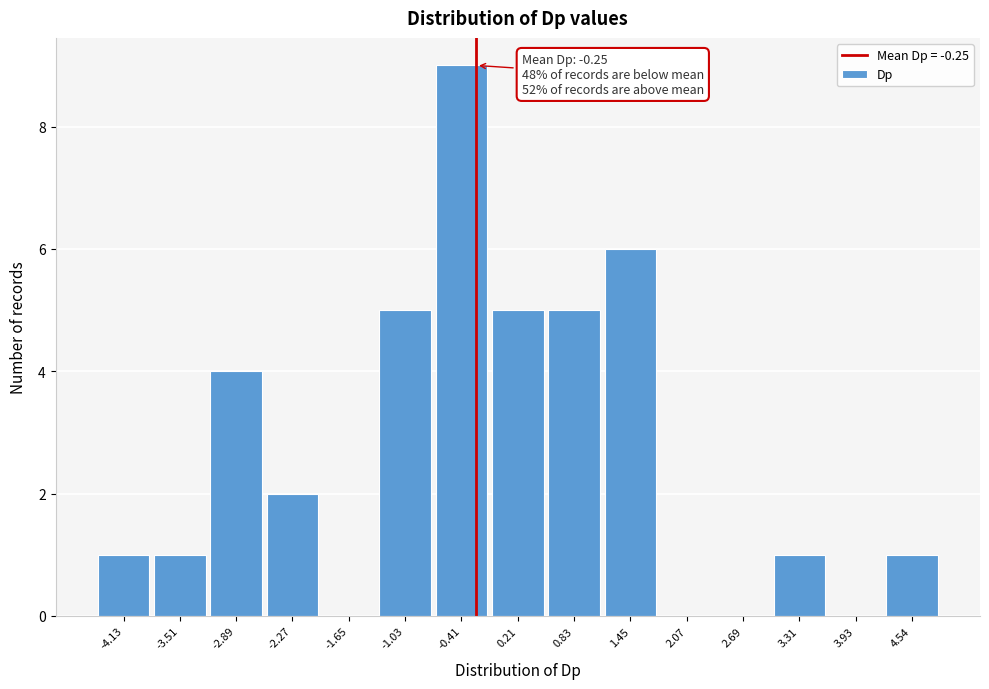

Which range on the x-axis has the tallest bar?

-0.7 to -0.1